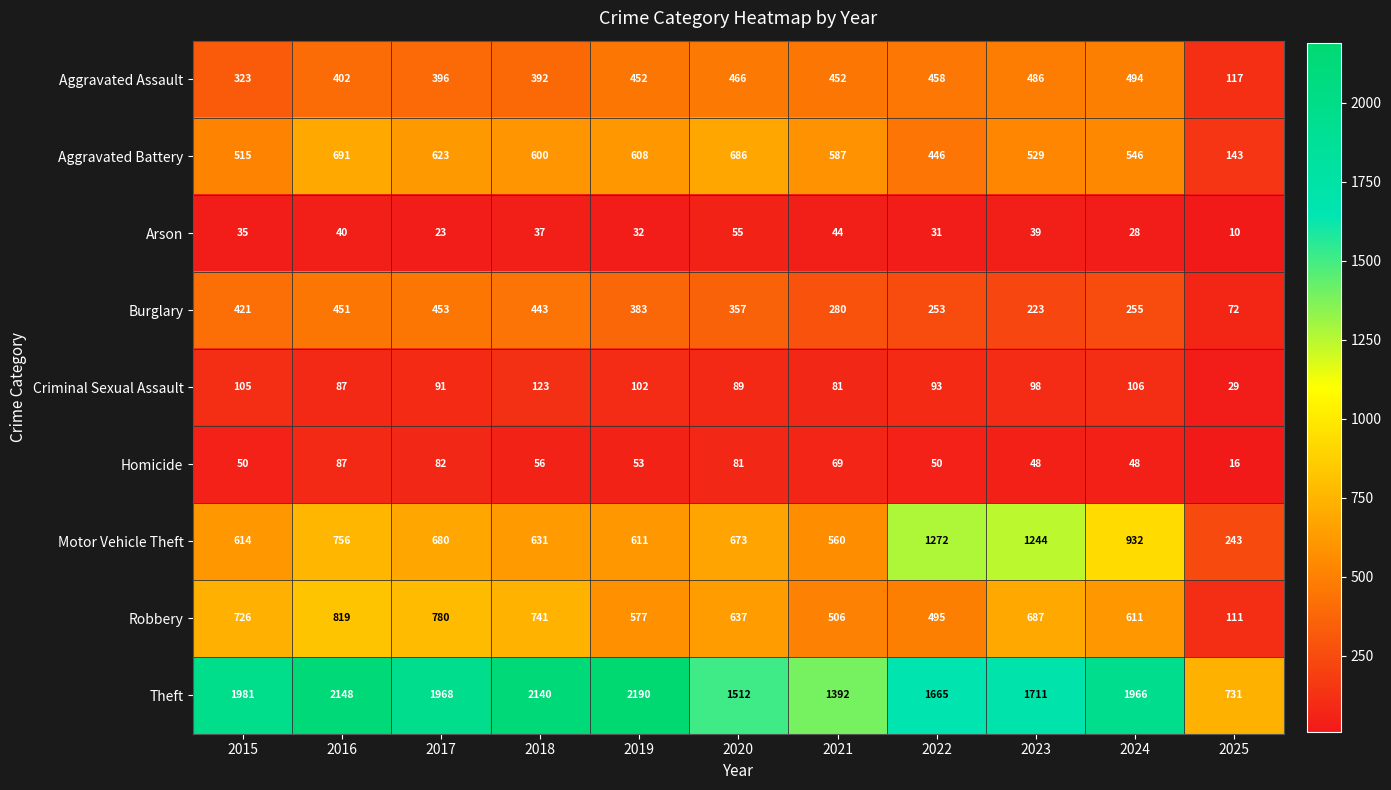

Read the Aggravated Assault value at 2022, to the nearest 5.

460